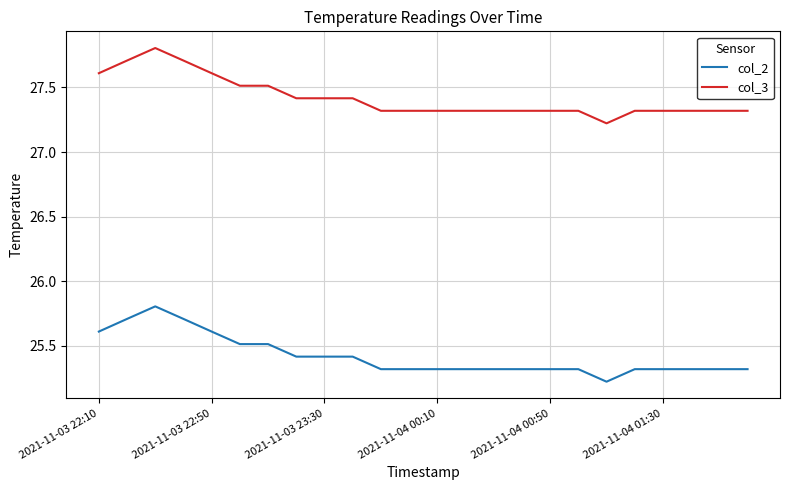

How many col_2 values are between 25 and 26?

24